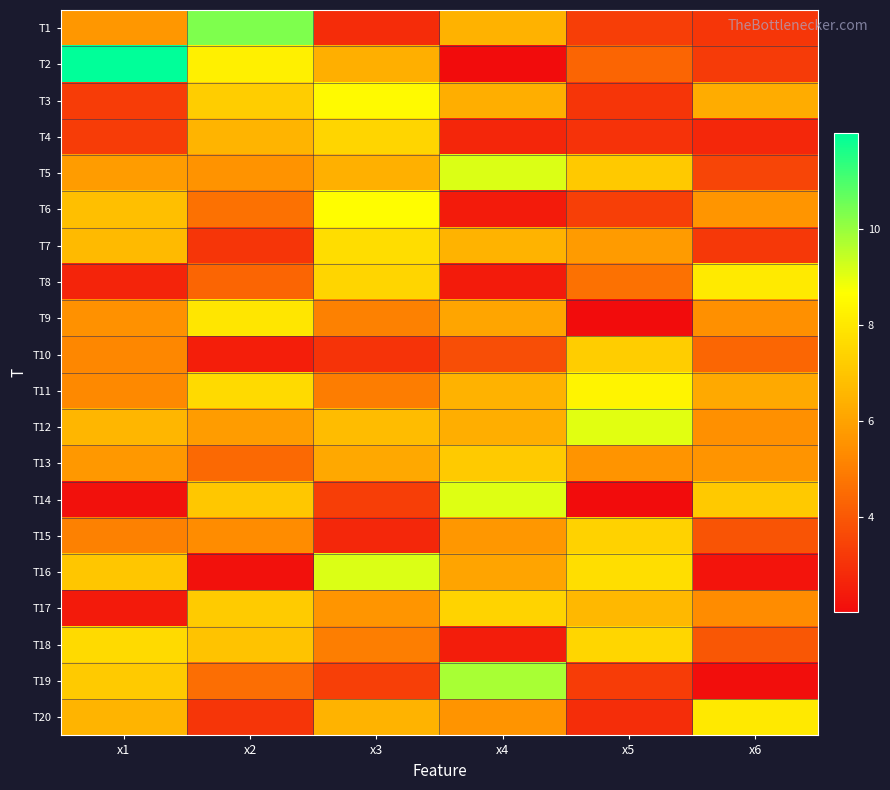

What is the smallest value displayed?

2.0